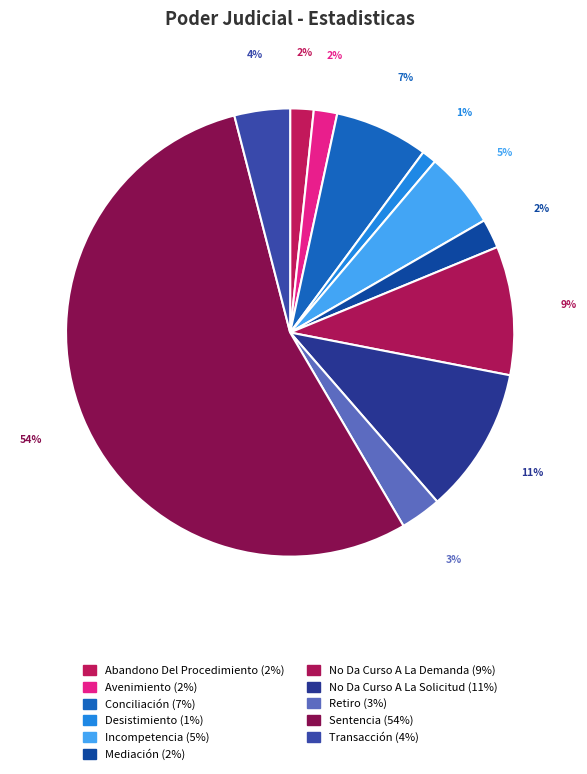

To the nearest percent, what is the average slice percentage?

9%